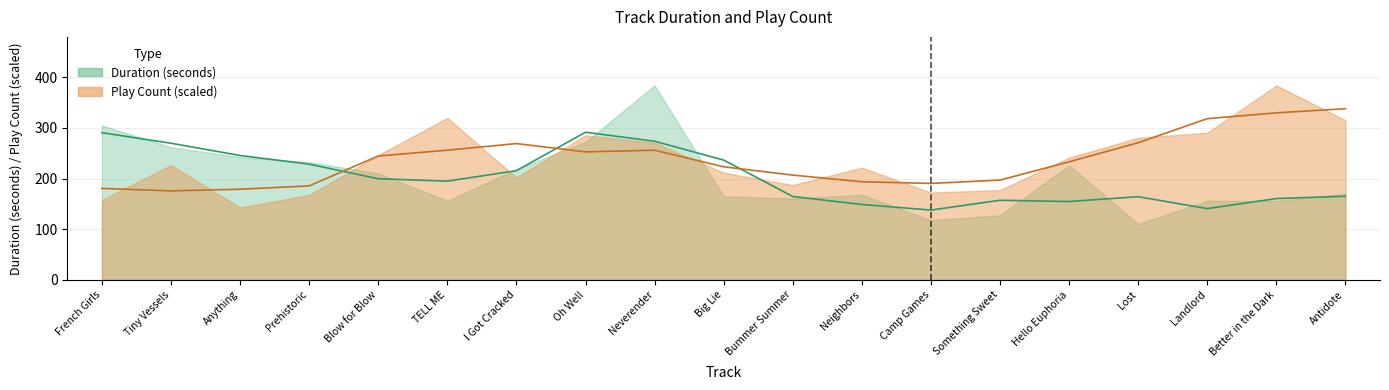

Which series has the largest range (max minus min)?

duration